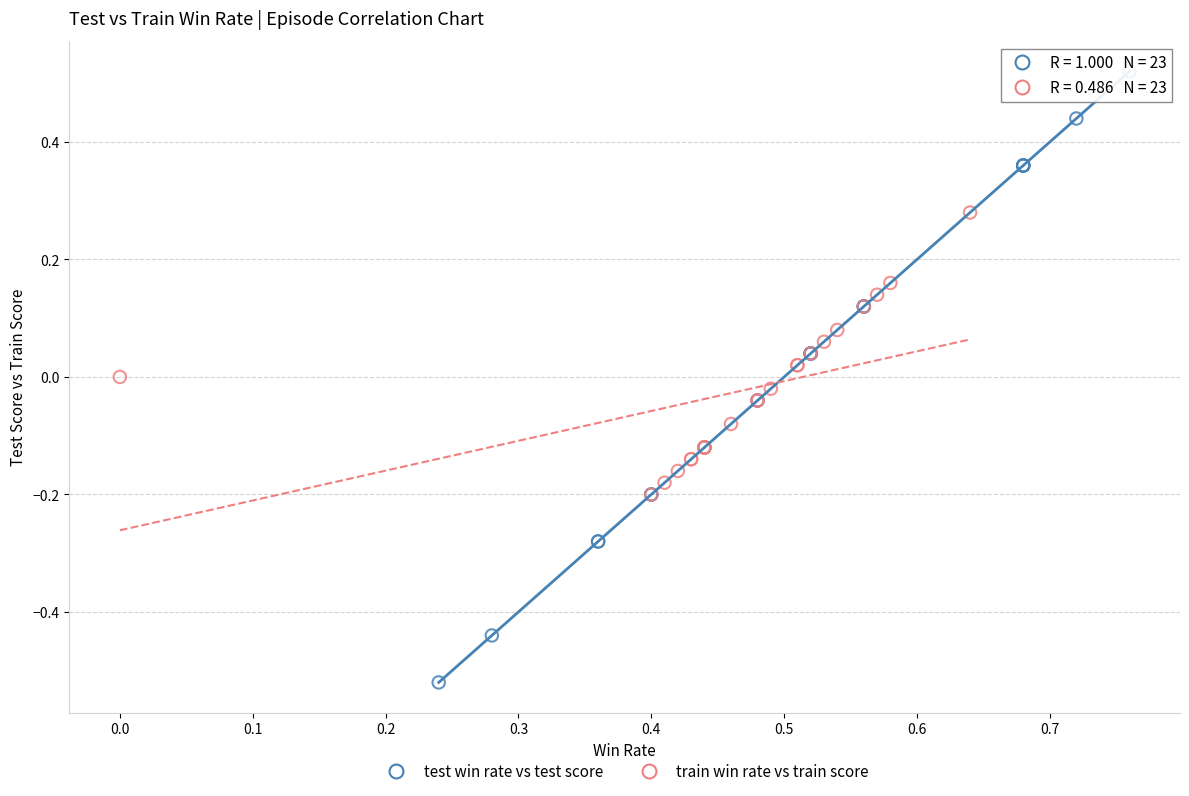

Which series reaches the maximum Y coordinate?

test win rate vs test score